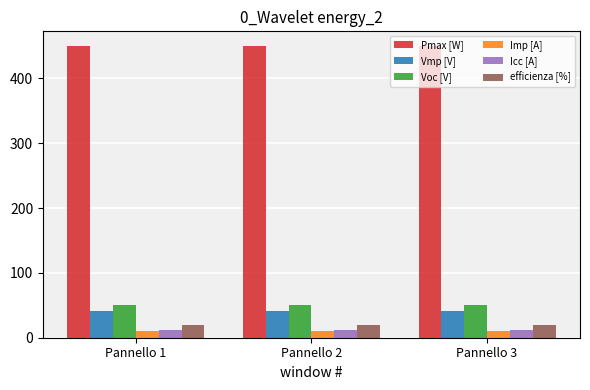

What is the difference between the highest and lowest values at Pannello 3?

439.1